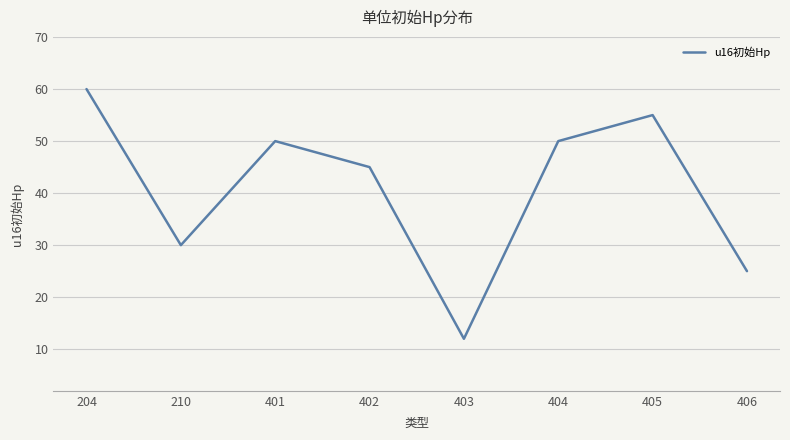

How many categories are shown in the chart?

8